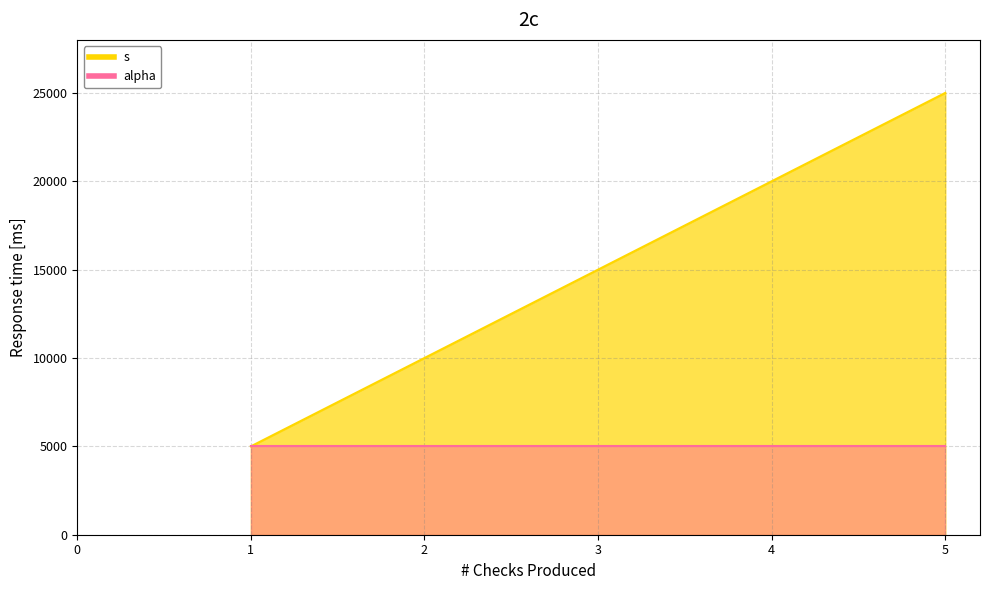

How many categories are shown in the chart?

5